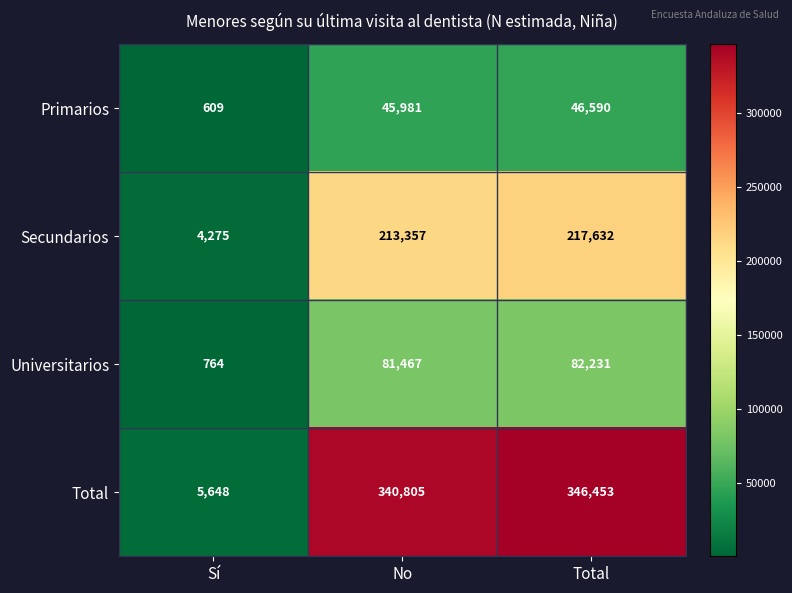

The Primarios series shows 609 at Sí. True or false?

True